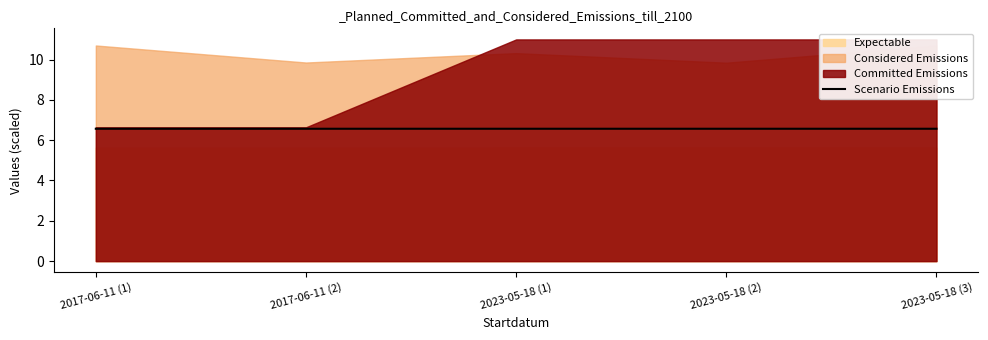

At which category does the chart reach its peak across all series?

2023-05-18 (1)